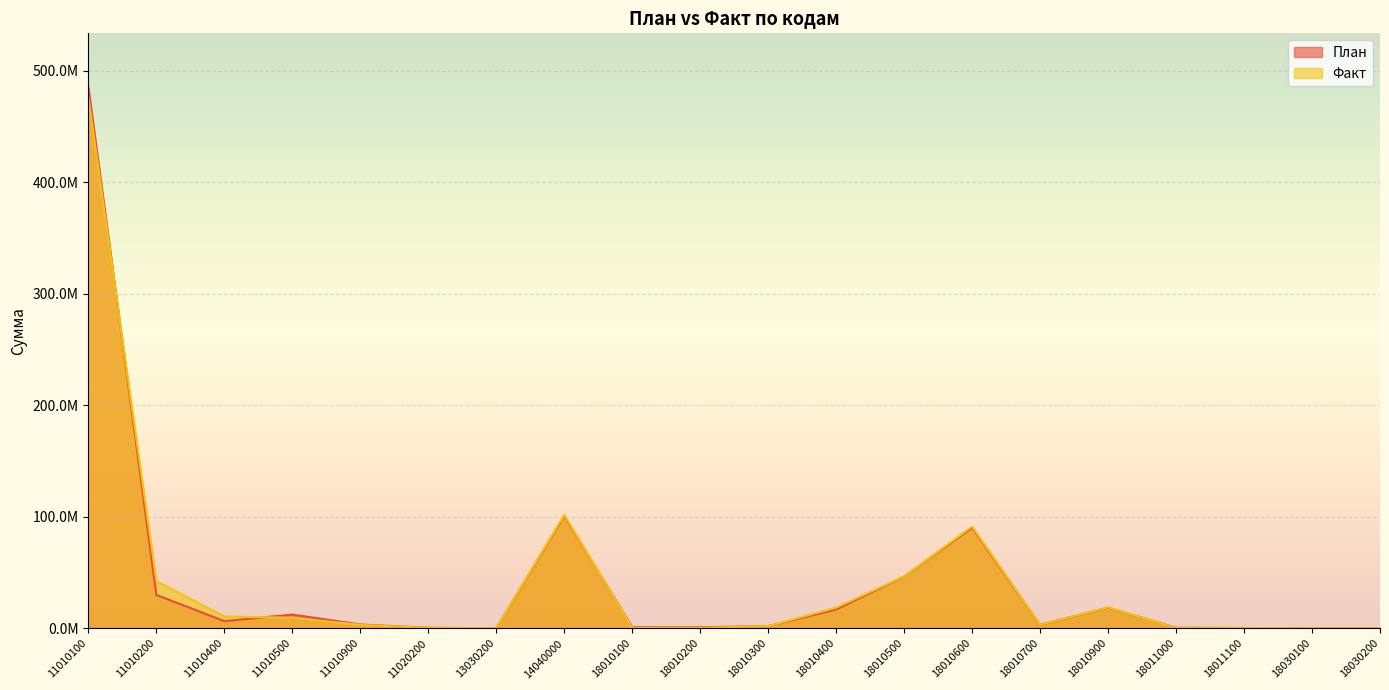

Reading right to left, what are all the values shown in this chart?

План: 18030200=63000.0	18030100=52000.0	18011100=300000.0	18011000=545000.0	18010900=18621000.0	18010700=3191000.0	18010600=90311650.0	18010500=46576000.0	18010400=17000000.0	18010300=2000000.0	18010200=1000000.0	18010100=1000000.0	14040000=101000000.0	13030200=105800.0	11020200=500000.0	11010900=3480000.0	11010500=12400000.0	11010400=6500000.0	11010200=30005400.0	11010100=485209001.1
Факт: 18030200=64137.1	18030100=53546.8	18011100=351444.9	18011000=350407.5	18010900=18841679.1	18010700=3304893.8	18010600=91357385.6	18010500=46607079.7	18010400=18671451.1	18010300=1968005.7	18010200=447504.4	18010100=395195.8	14040000=101799721.4	13030200=124700.0	11020200=459295.0	11010900=3120729.7	11010500=9532639.9	11010400=10663918.9	11010200=42401331.4	11010100=476189930.8